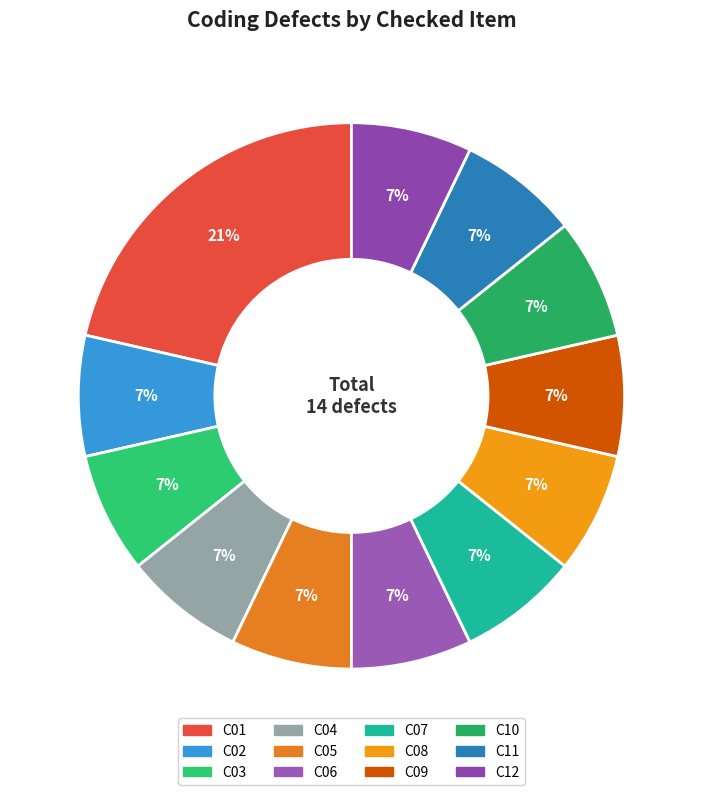

True or false: C01 accounts for 21% of the total.

True